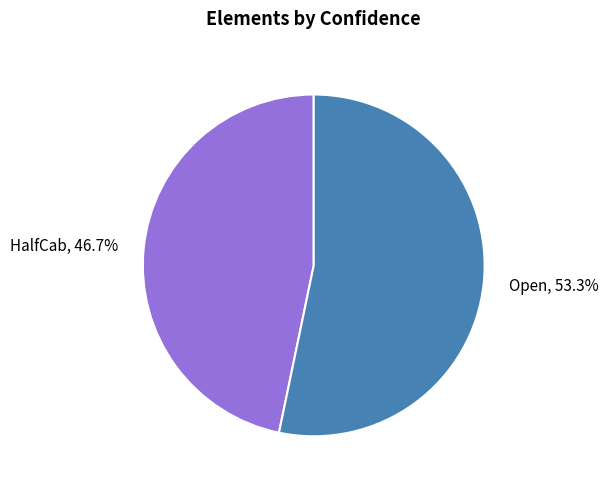

To the nearest percent, what is the combined percentage of HalfCab and Open?

100%